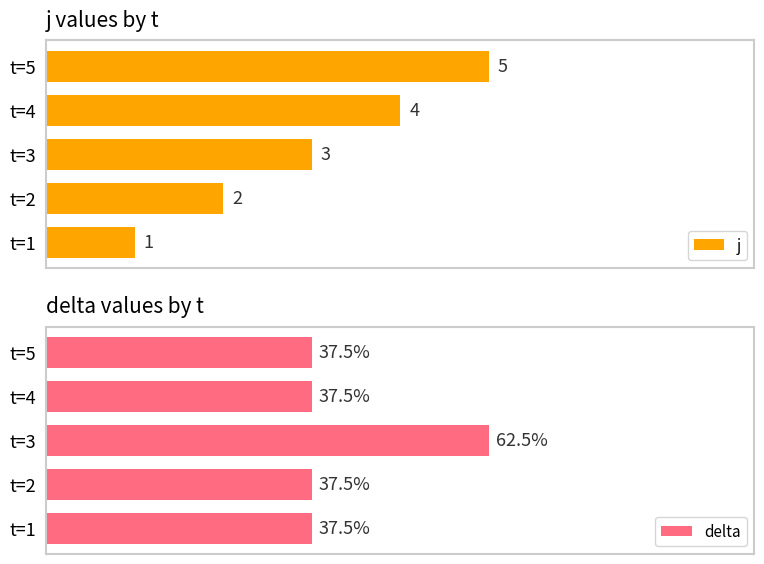

What is the value of the delta bar at the 2nd from the left?

37.5